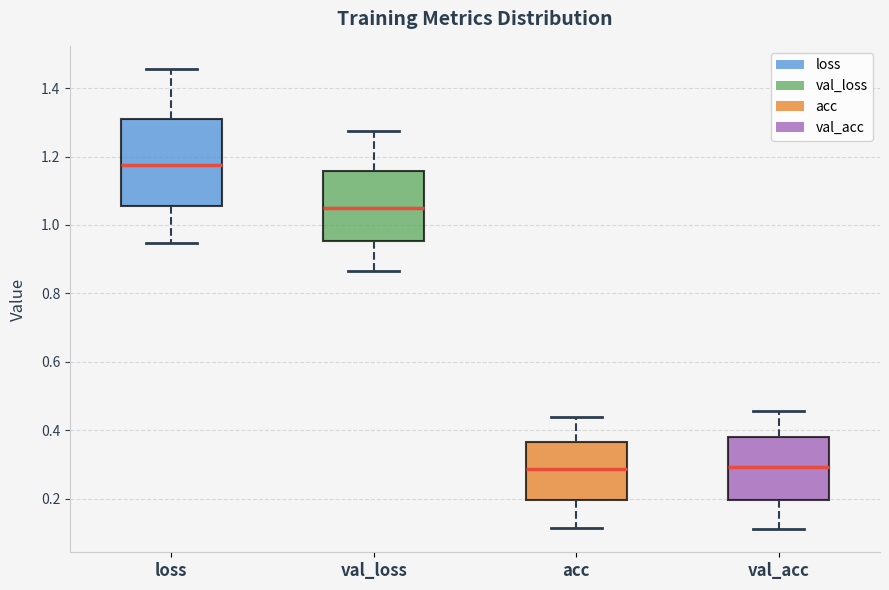

Reading left to right, read every box against the y-axis: the position of its median line, the range the box covers, and the ends of its whiskers. The values are not printed on the chart, so give them approximately, as read against the axis.

loss: median 1.18, box 1.06 to 1.30, whiskers 0.94 to 1.46
val_loss: median 1.04, box 0.96 to 1.16, whiskers 0.86 to 1.28
acc: median 0.28, box 0.20 to 0.36, whiskers 0.12 to 0.44
val_acc: median 0.30, box 0.20 to 0.38, whiskers 0.12 to 0.46